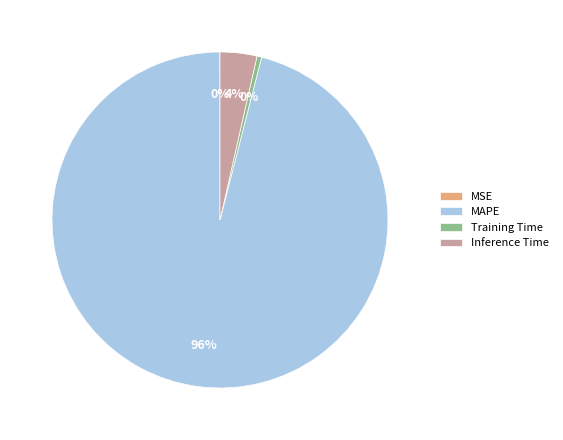

To the nearest percent, what is the difference between the largest and smallest slice percentages?

96%